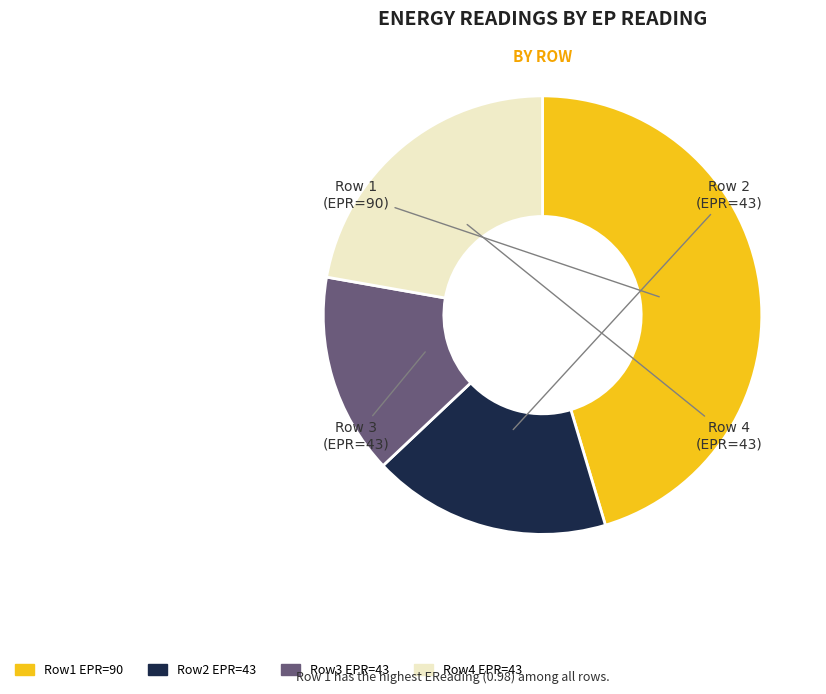

Is there any slice that represents more than half of the pie?

No